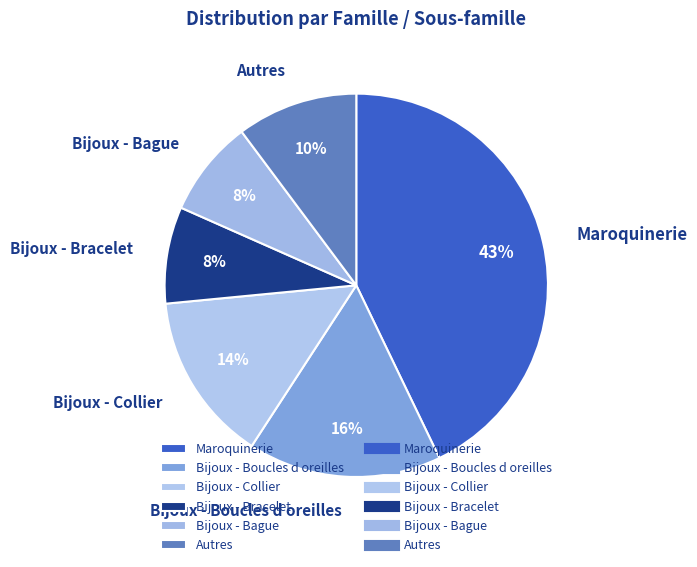

To the nearest percent, what is the combined percentage of Autres and Bijoux - Collier?

24%